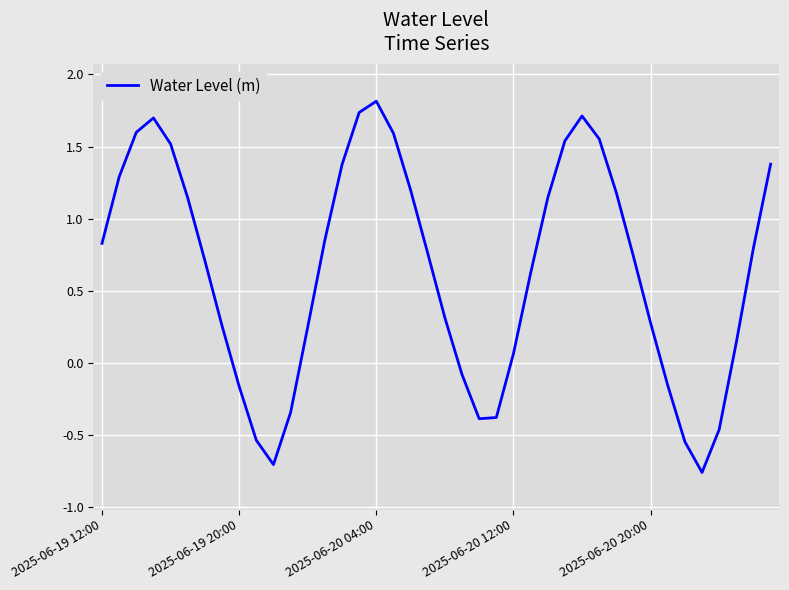

What is the difference between the maximum and minimum values?

2.6